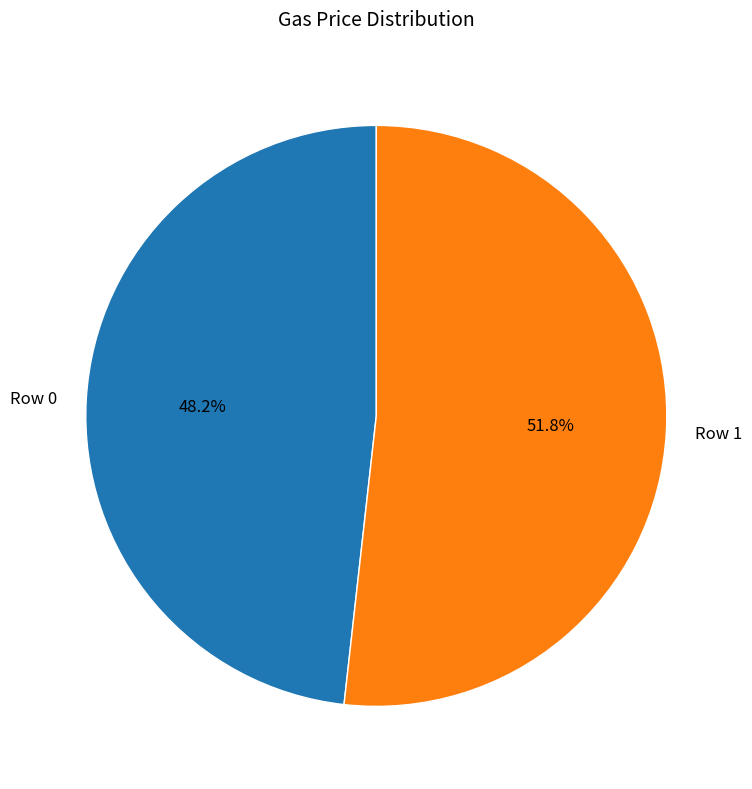

The Row 0 slice represents 56% of the pie. True or false?

False